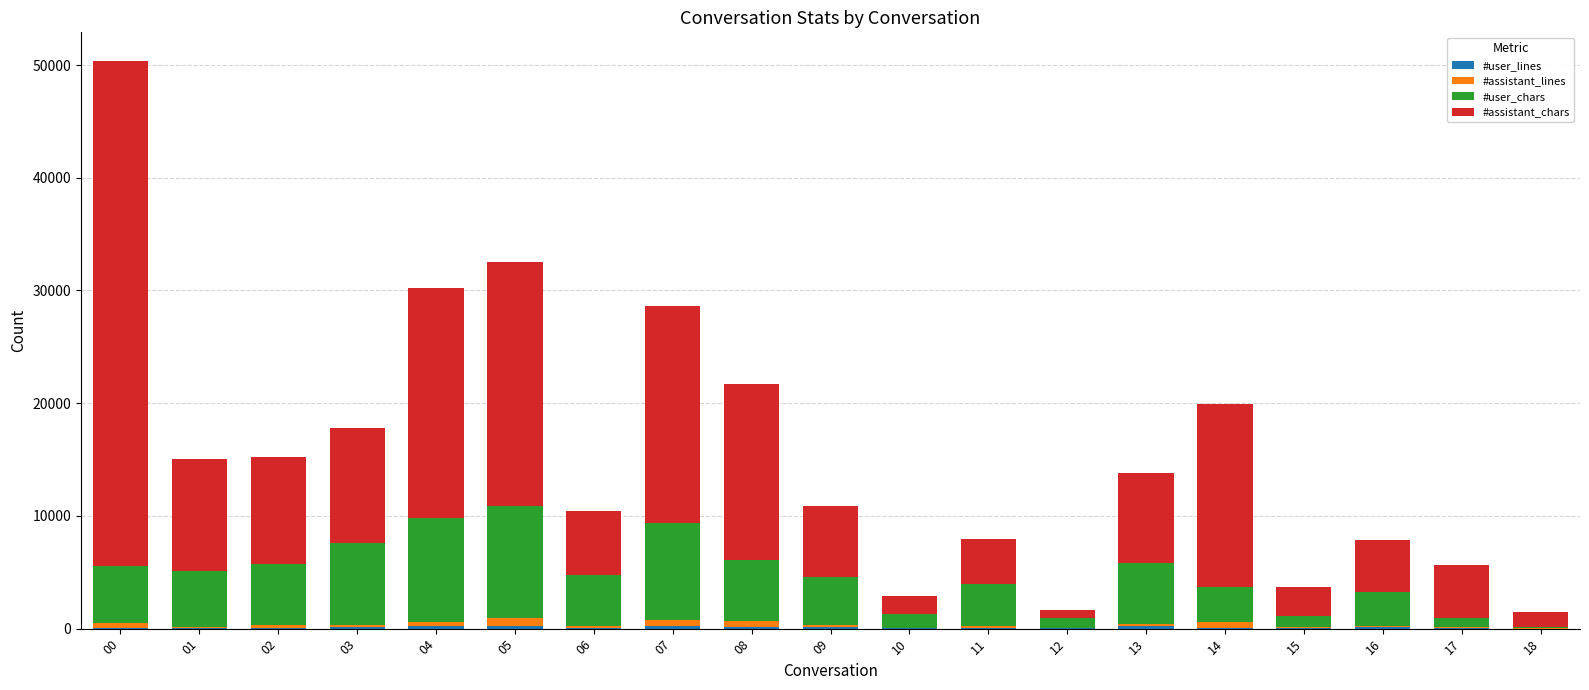

At which category is the sum across all series the highest?

00